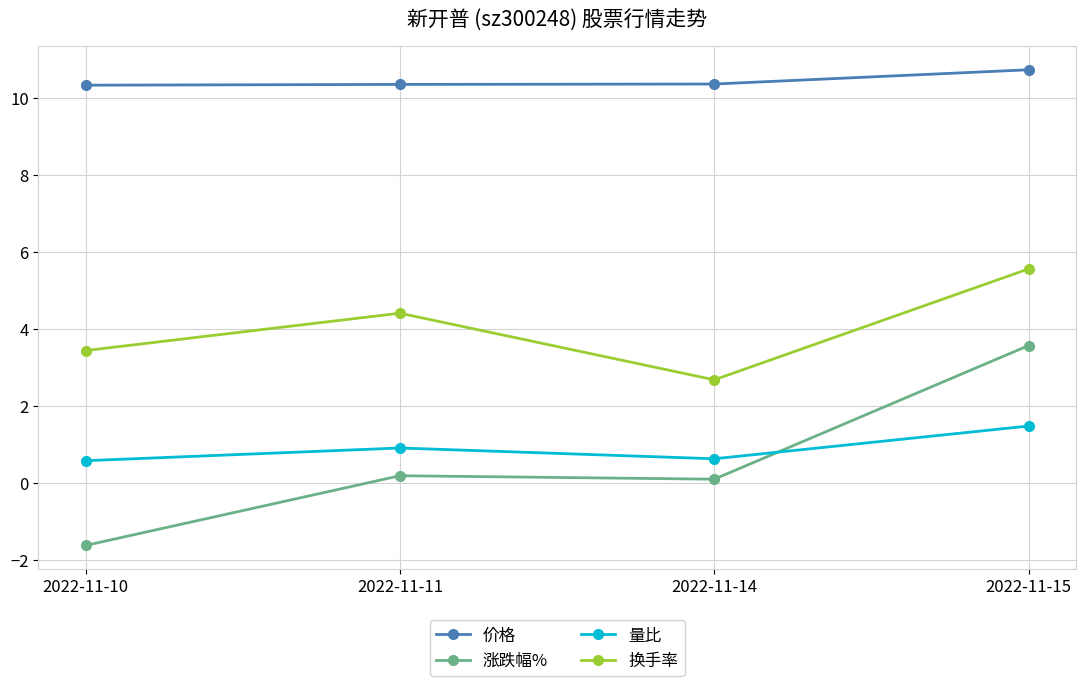

What are all the series names shown in the legend?

价格, 涨跌幅%, 量比, 换手率